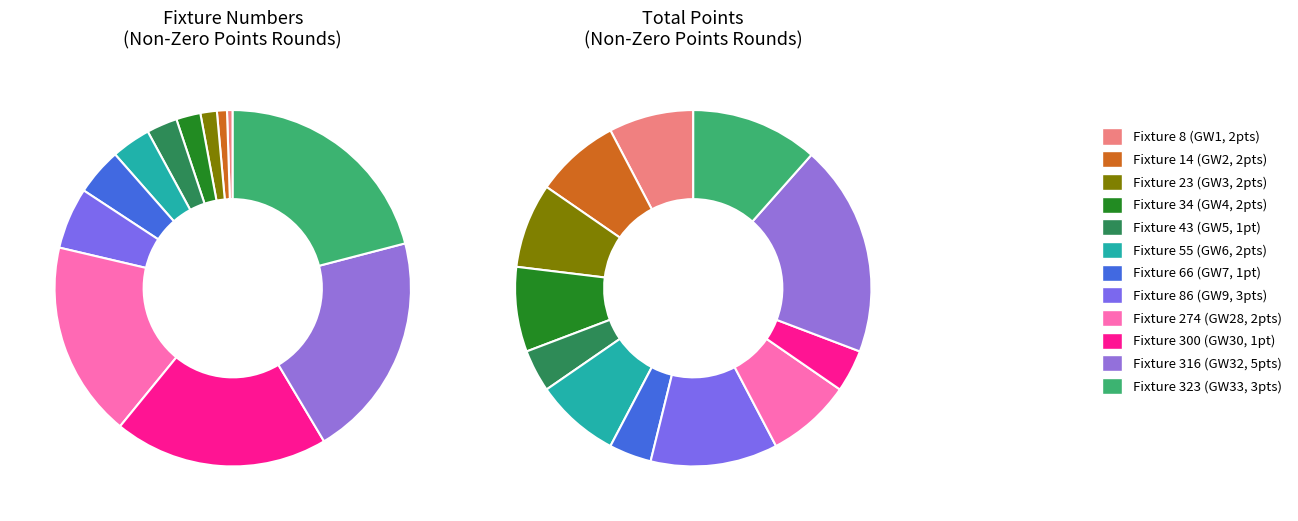

Count the number of slices in the pie.

12